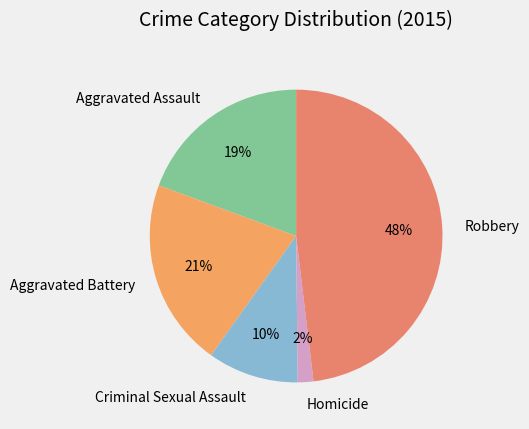

To the nearest percent, what percentage of the pie is Robbery?

48%